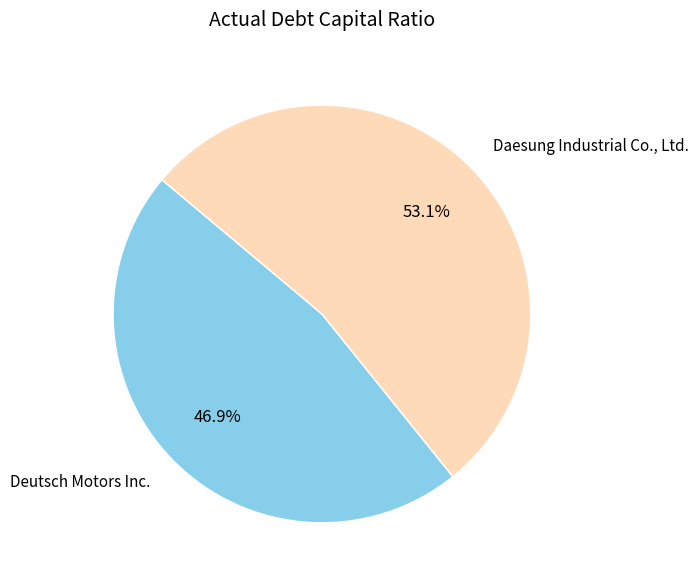

Which category has the smallest portion of the pie?

Deutsch Motors Inc.